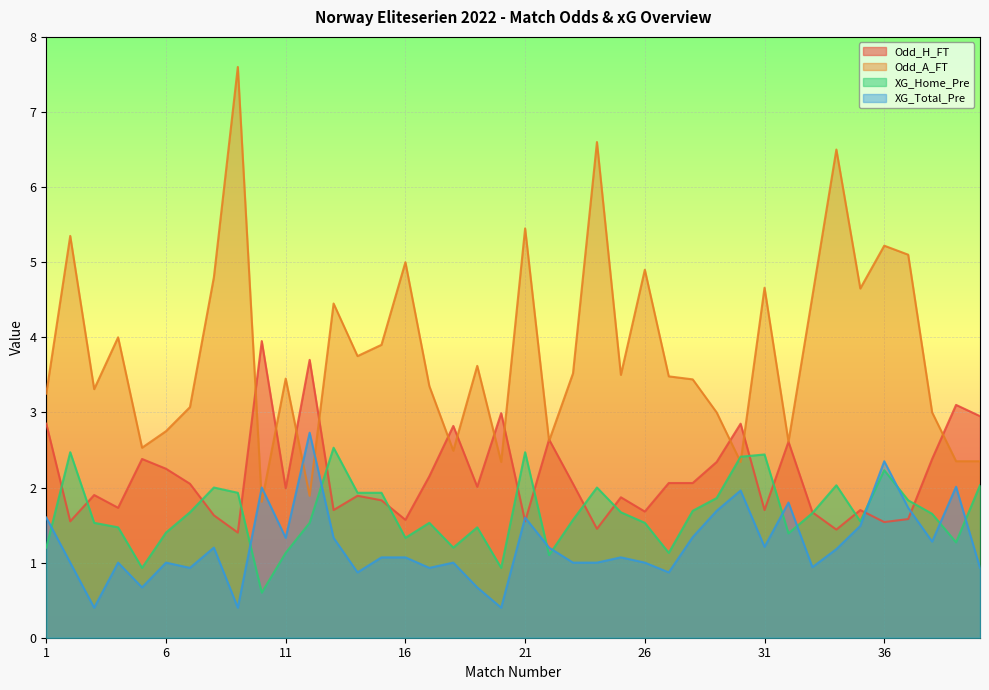

Reading left to right, transcribe all the data shown in this chart.

Odd_H_FT: 2.9	1.6	1.9	1.7	2.4	2.2	2.0	1.6	1.4	4.0	2.0	3.7	1.7	1.9	1.8	1.6	2.1	2.8	2.0	3.0	1.6	2.6	2.0	1.4	1.9	1.7	2.1	2.1	2.3	2.9	1.7	2.6	1.7	1.4	1.7	1.5	1.6	2.4	3.1	3.0
Odd_A_FT: 3.2	5.3	3.3	4.0	2.5	2.8	3.1	4.8	7.6	1.8	3.5	1.9	4.5	3.8	3.9	5.0	3.4	2.5	3.6	2.3	5.5	2.6	3.5	6.6	3.5	4.9	3.5	3.4	3.0	2.3	4.7	2.6	4.5	6.5	4.7	5.2	5.1	3.0	2.4	2.4
XG_Home_Pre: 1.2	2.5	1.5	1.5	0.9	1.4	1.7	2.0	1.9	0.6	1.1	1.5	2.5	1.9	1.9	1.3	1.5	1.2	1.5	0.9	2.5	1.1	1.6	2.0	1.7	1.5	1.1	1.7	1.9	2.4	2.4	1.4	1.7	2.0	1.6	2.2	1.8	1.6	1.3	2.0
XG_Total_Pre: 1.6	1.0	0.4	1.0	0.7	1.0	0.9	1.2	0.4	2.0	1.3	2.7	1.3	0.9	1.1	1.1	0.9	1.0	0.7	0.4	1.6	1.2	1.0	1.0	1.1	1.0	0.9	1.3	1.7	2.0	1.2	1.8	0.9	1.2	1.5	2.4	1.7	1.3	2.0	0.9